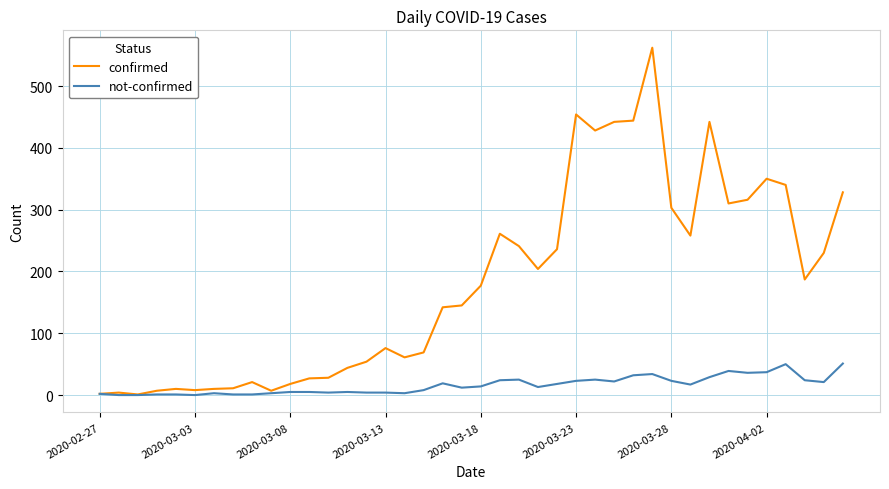

Rank the series by their average value, from highest to lowest.

confirmed, not-confirmed